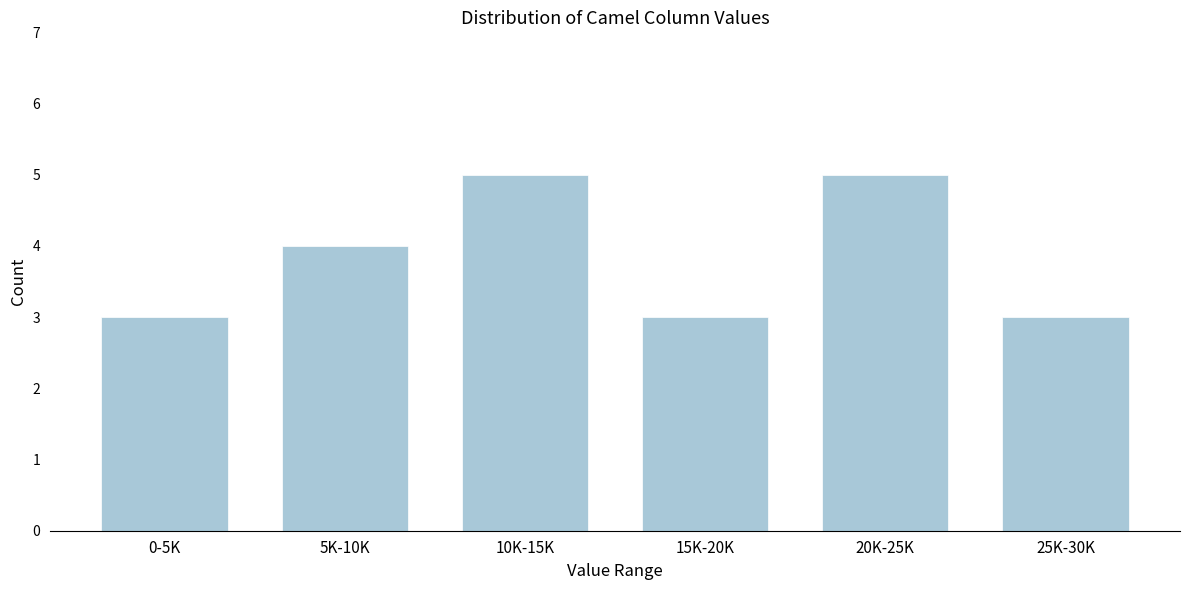

Reading right to left, transcribe all the data shown in this chart.

25K-30K=3	20K-25K=5	15K-20K=3	10K-15K=5	5K-10K=4	0-5K=3